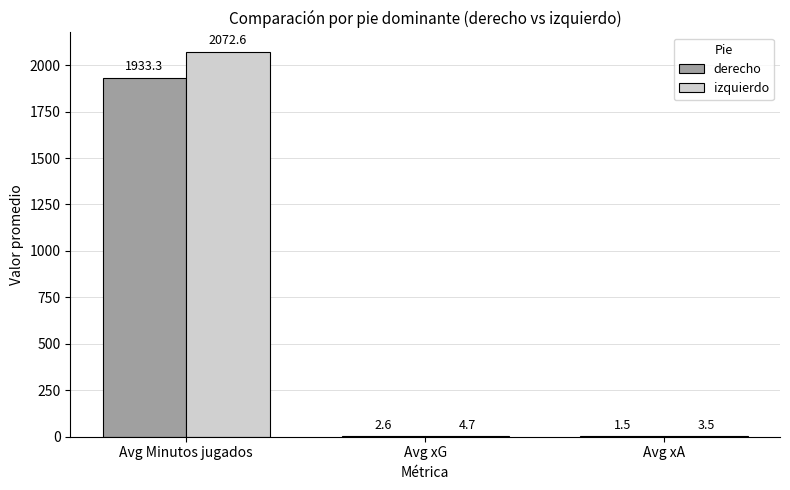

What is the maximum value for derecho?

1933.3